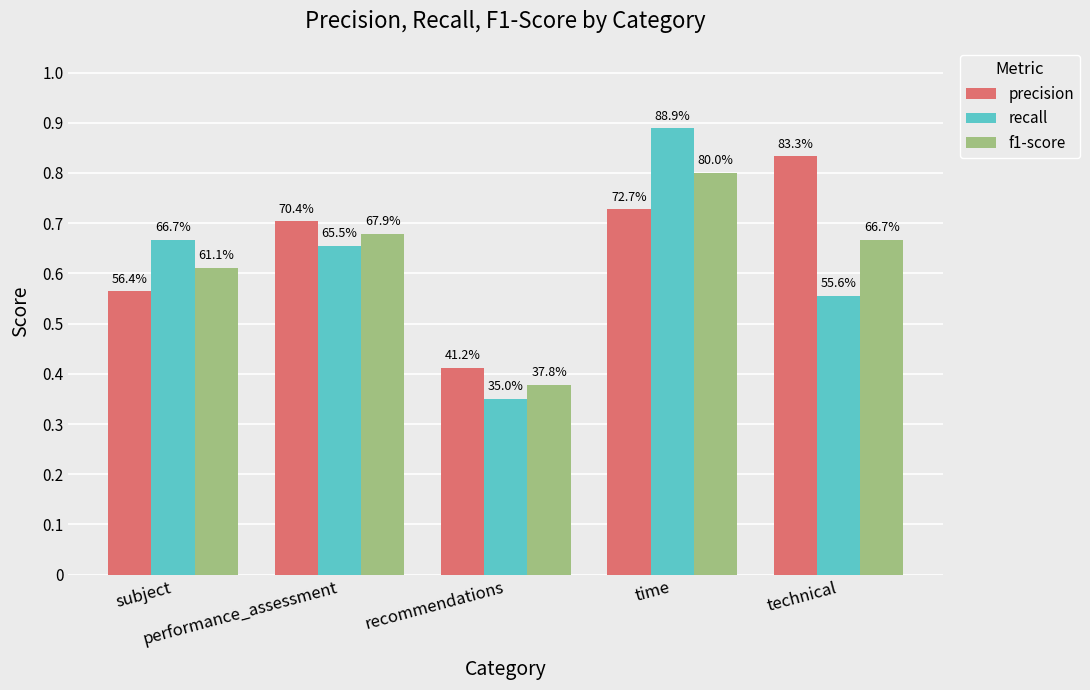

Rank the series by their maximum value, from lowest to highest.

f1-score, precision, recall